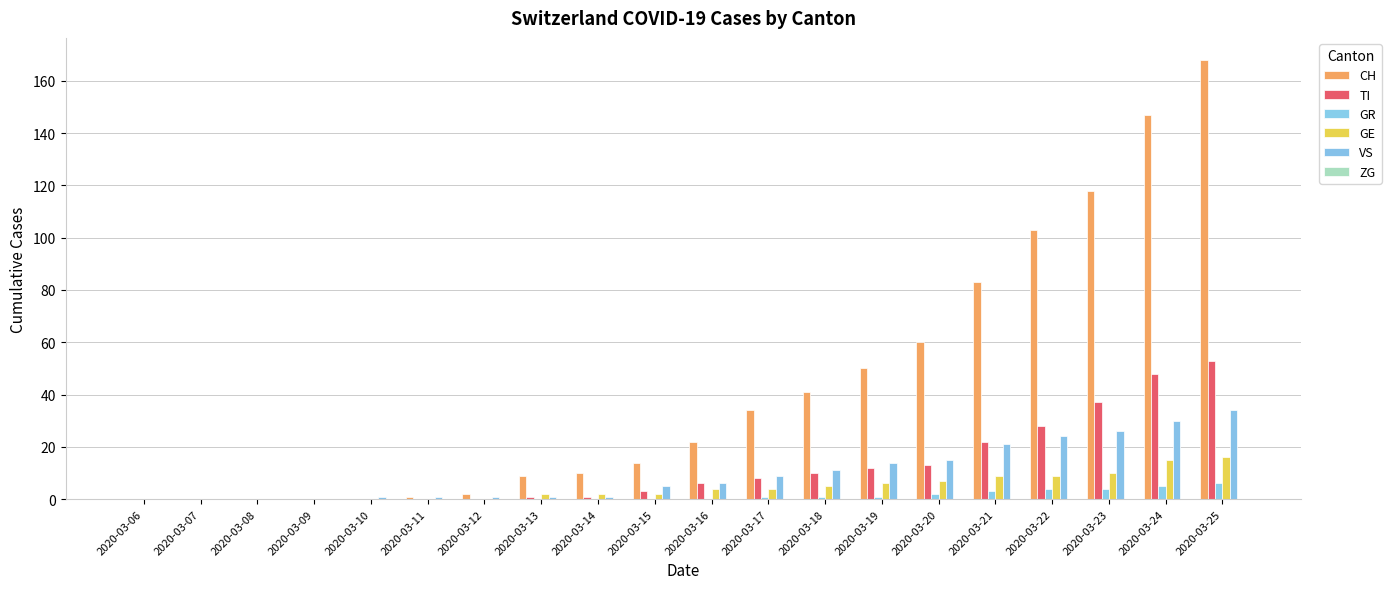

Does the chart contain stacked bars?

No